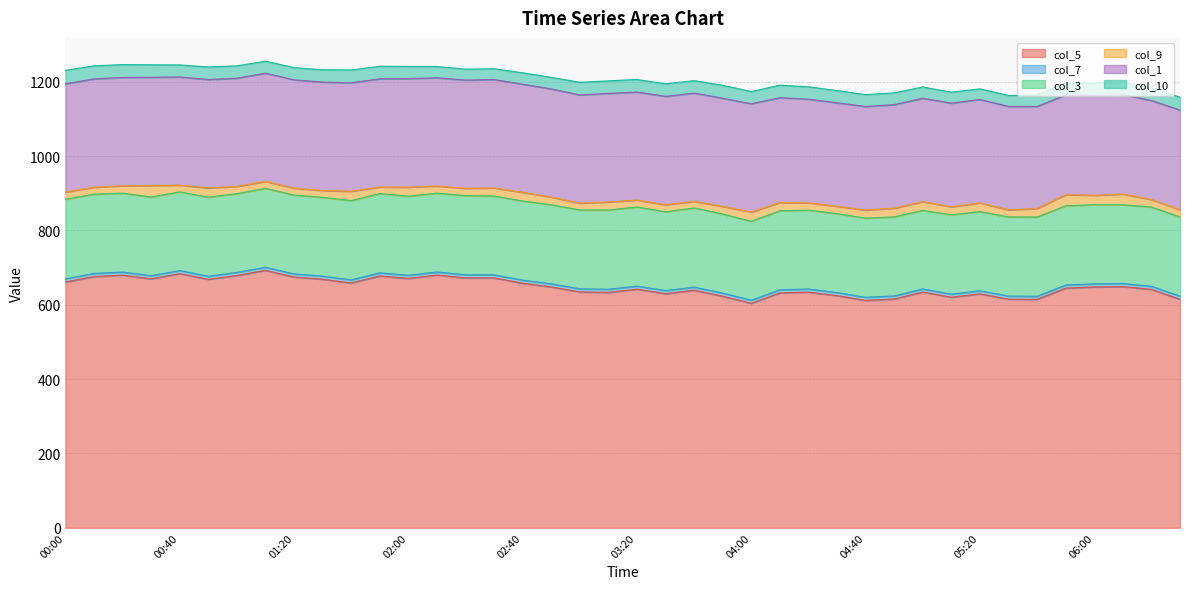

What are all the series names shown in the legend?

col_5, col_7, col_3, col_9, col_1, col_10